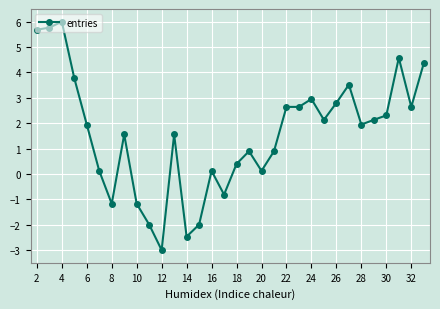

What is the smallest value displayed?

-3.0